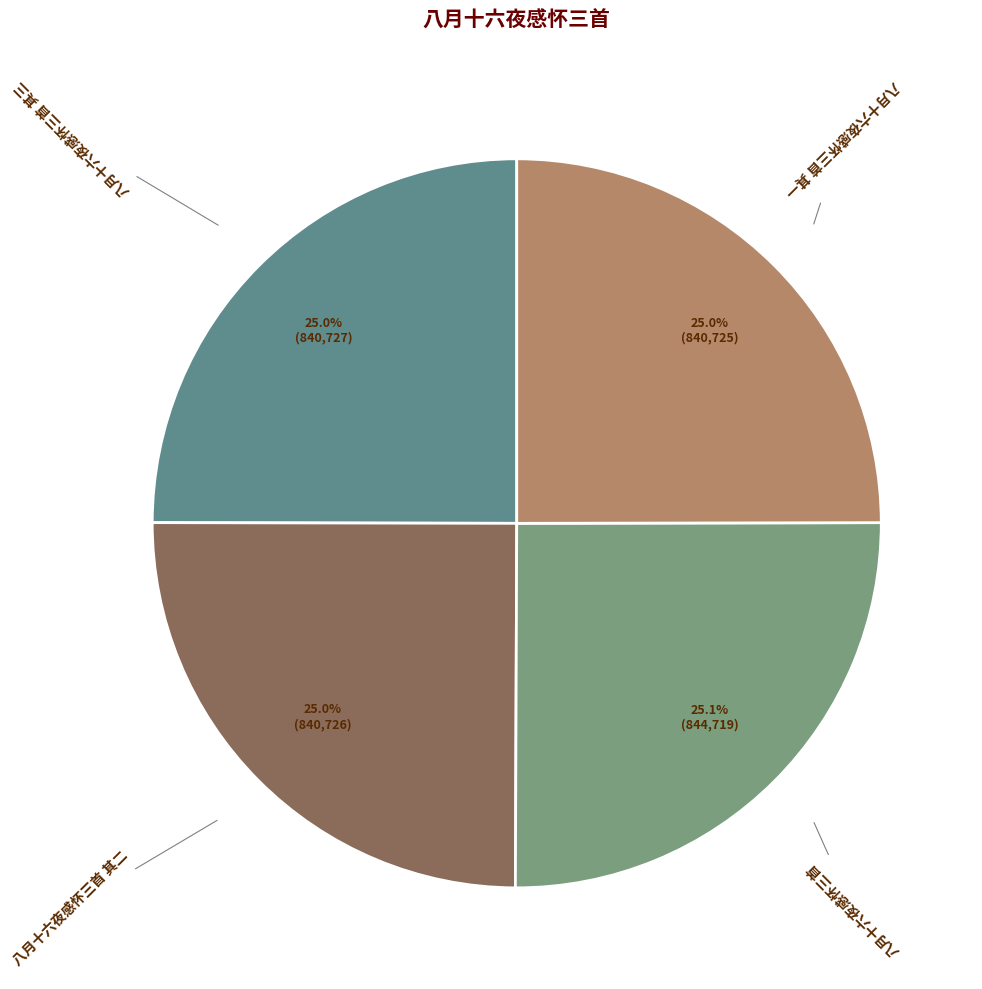

True or false: 八月十六夜感怀三首 其一 accounts for 20% of the total.

False